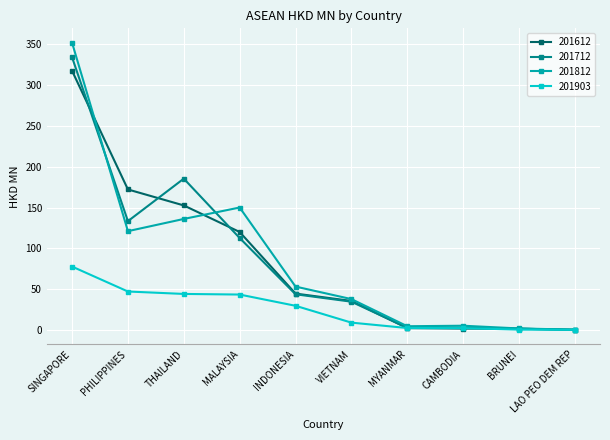

What position from the left is BRUNEI?

9